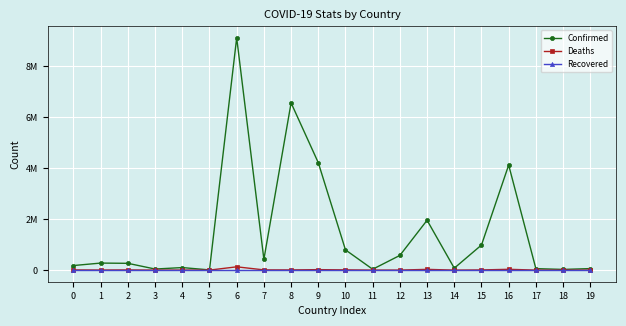

True or false: Confirmed has more than 0 interior local peaks.

True